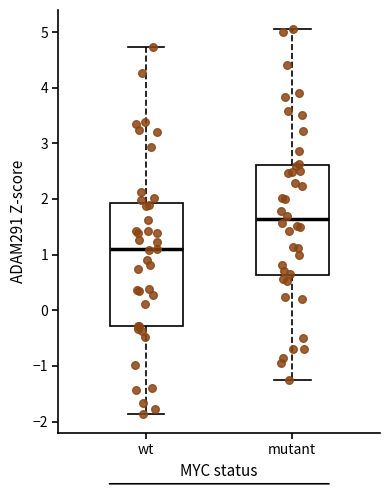

Reading left to right, transcribe this box plot: for each box, give where its median line is, the range the box spans, and where its two whiskers end, as read against the y-axis. The values are not printed on the chart, so give them approximately, as read against the axis.

wt: median 1.1, box -0.3 to 1.9, whiskers -1.9 to 4.7
mutant: median 1.6, box 0.6 to 2.6, whiskers -1.2 to 5.1